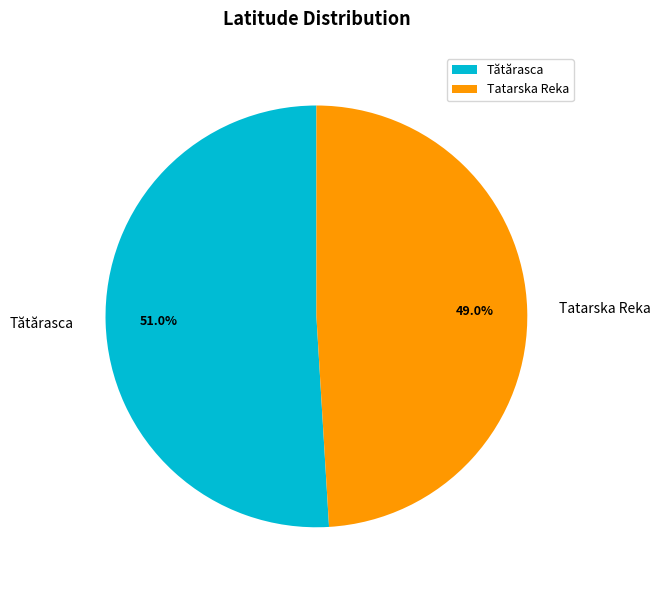

To the nearest percent, what is the average slice percentage?

50%